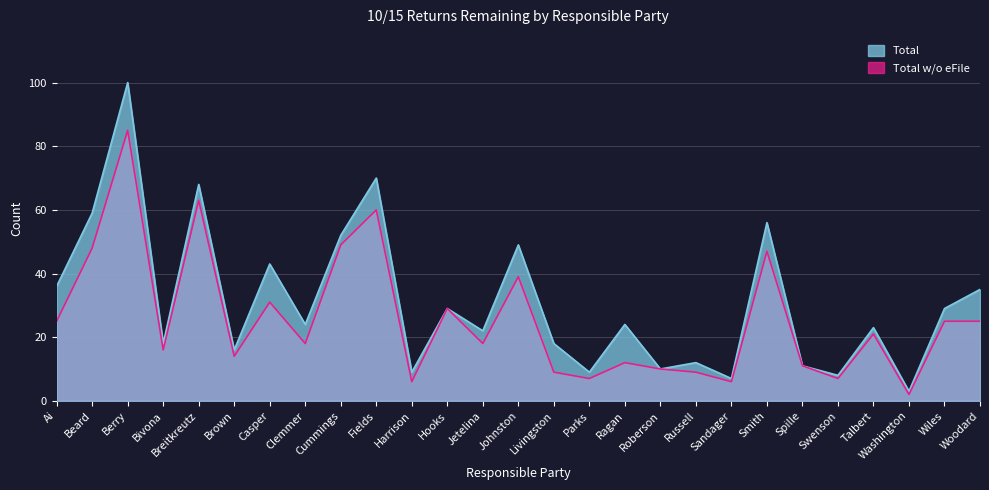

Rank the series by their maximum value, from lowest to highest.

Total w/o eFile, Total